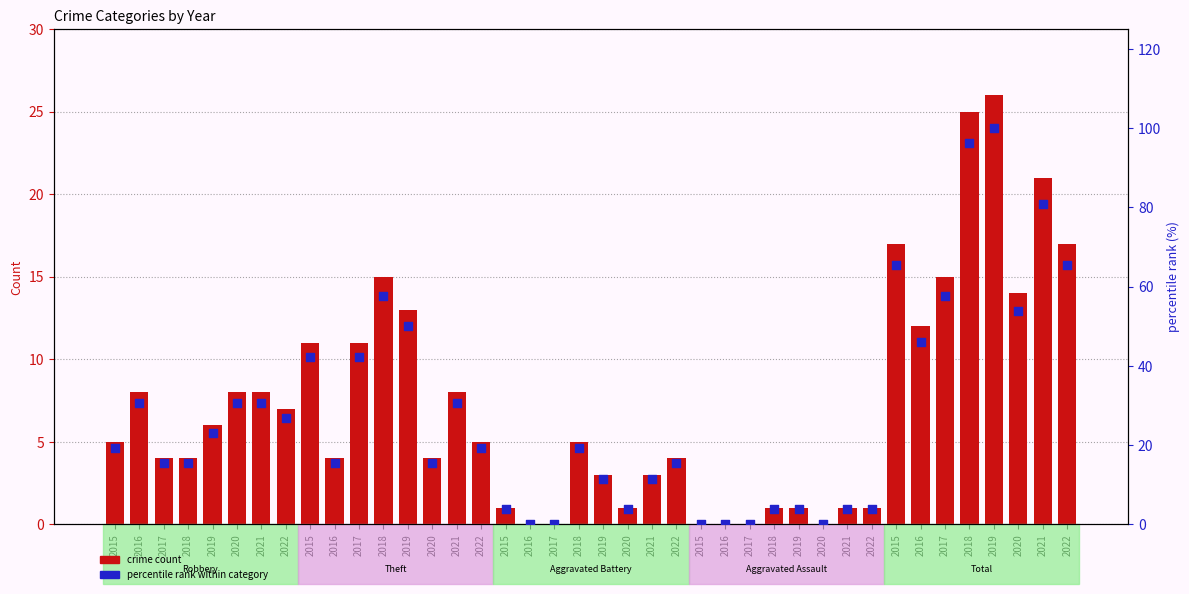

Approximately how many times larger is the value at 2017 compared to 2015?

0.9